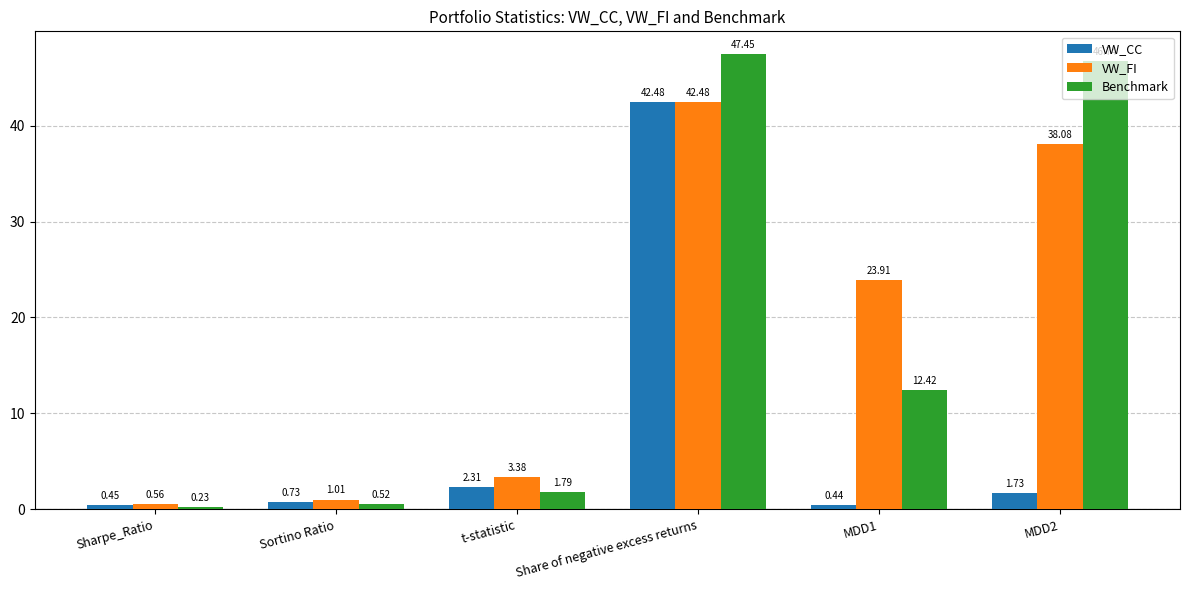

How many groups of bars are there?

6